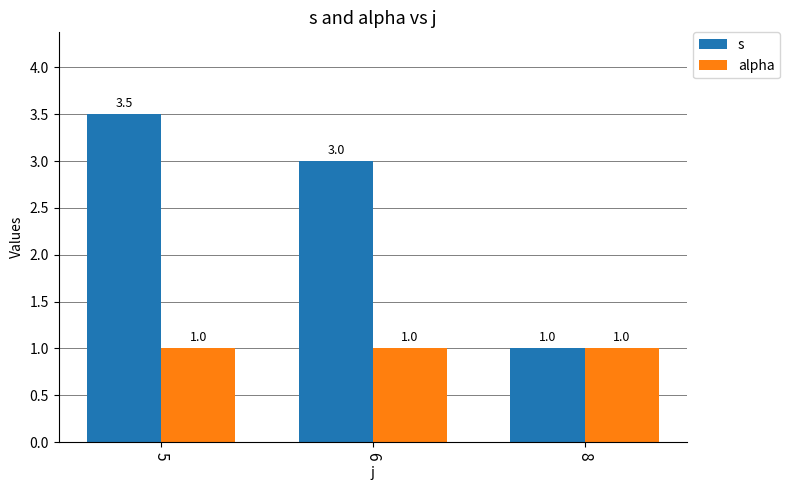

Where does the s series first go above 3?

5